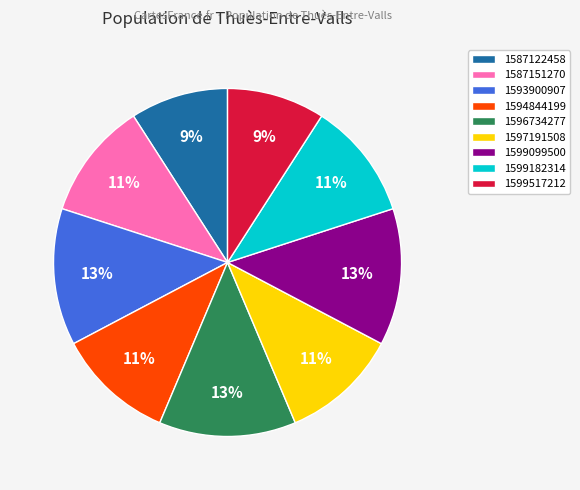

Is it true that 1599517212 is 9% of the pie?

True